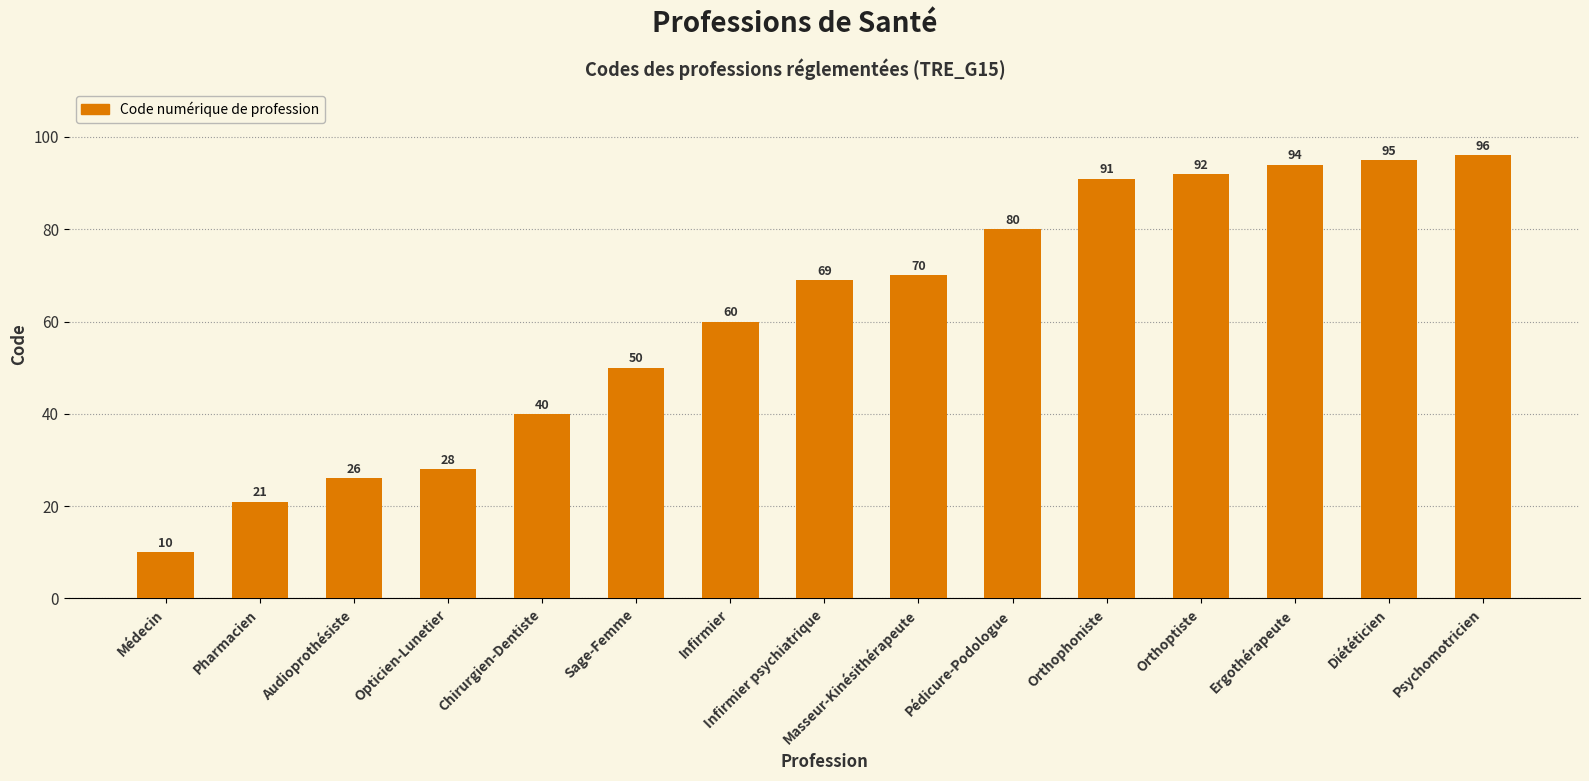

List the labels in order of value, smallest first.

Médecin, Pharmacien, Audioprothésiste, Opticien-Lunetier, Chirurgien-Dentiste, Sage-Femme, Infirmier, Infirmier psychiatrique, Masseur-Kinésithérapeute, Pédicure-Podologue, Orthophoniste, Orthoptiste, Ergothérapeute, Diététicien, Psychomotricien